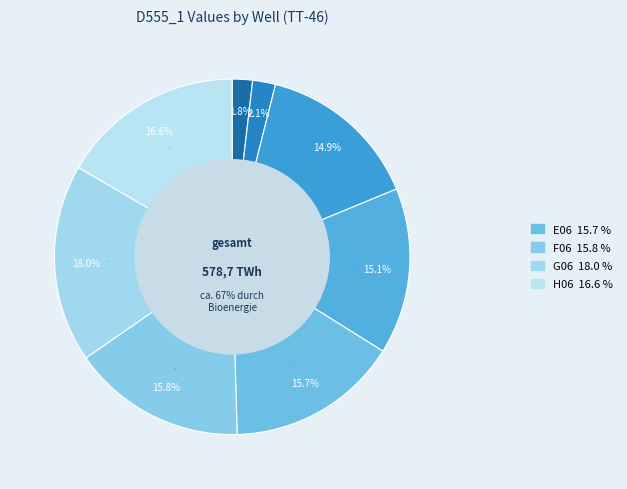

Is C06 the majority of the pie?

No